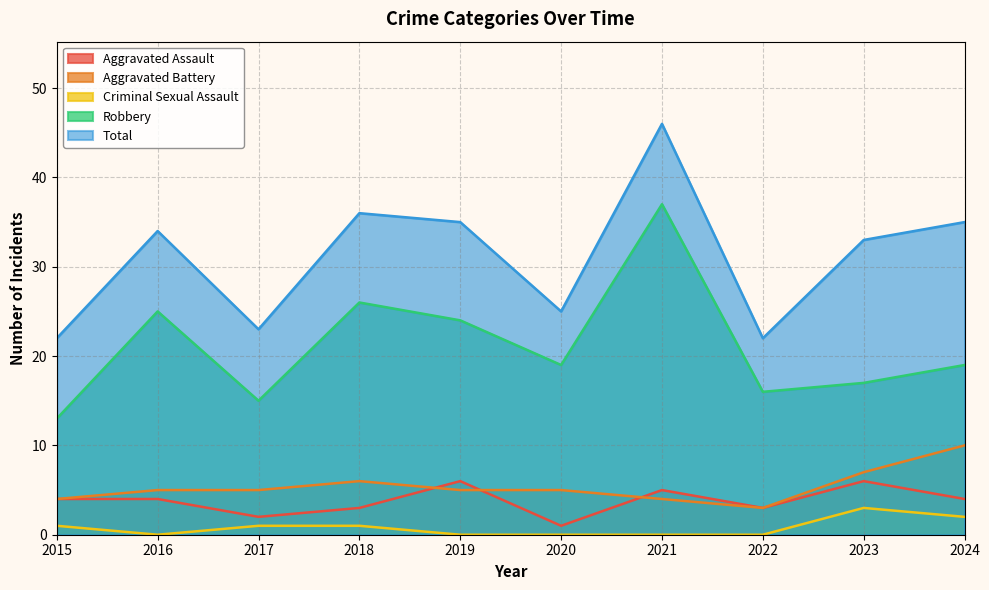

True or false: Robbery has more than 0 points higher than both neighbors.

True